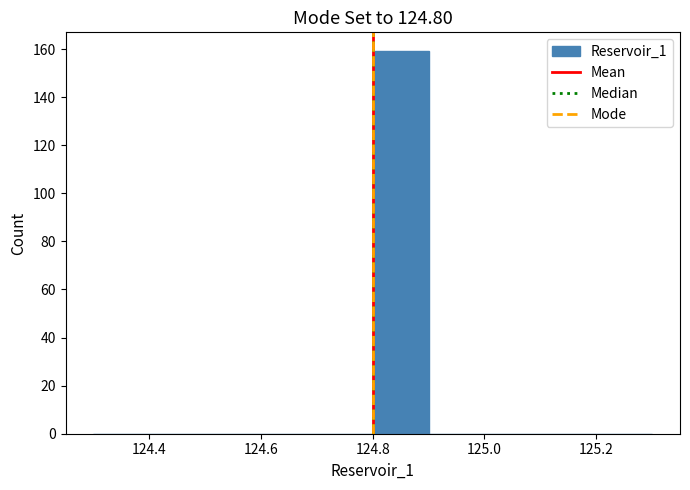

Reading left to right, list every bar in this chart as the range it spans on the x-axis followed by its height. The values are not printed on the chart, so give them approximately, as read against the axis.

124.3 to 124.4: 0
124.4 to 124.5: 0
124.5 to 124.6: 0
124.6 to 124.7: 0
124.7 to 124.8: 0
124.8 to 124.9: 160
124.9 to 125.0: 0
125.0 to 125.1: 0
125.1 to 125.2: 0
125.2 to 125.3: 0